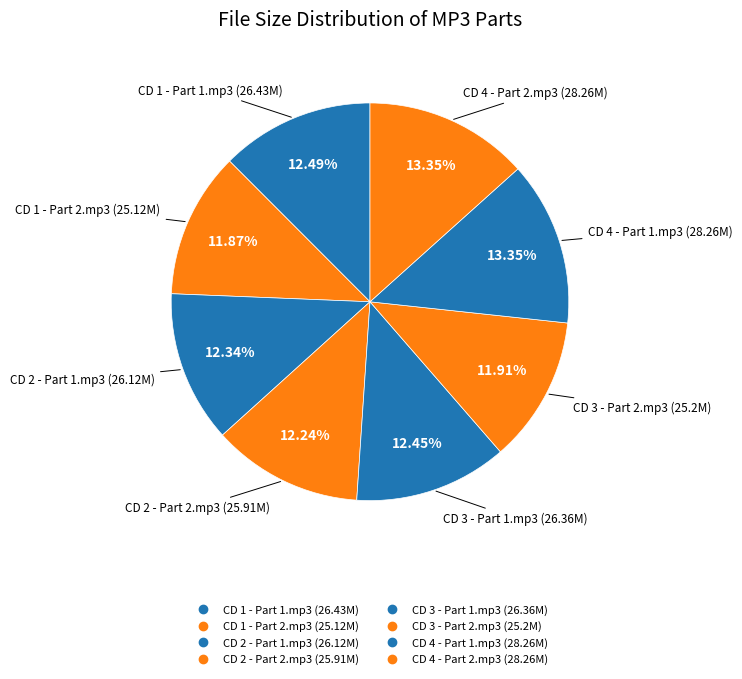

Rank the categories by value from highest to lowest.

CD 4 - Part 1.mp3, CD 4 - Part 2.mp3, CD 1 - Part 1.mp3, CD 3 - Part 1.mp3, CD 2 - Part 1.mp3, CD 2 - Part 2.mp3, CD 3 - Part 2.mp3, CD 1 - Part 2.mp3